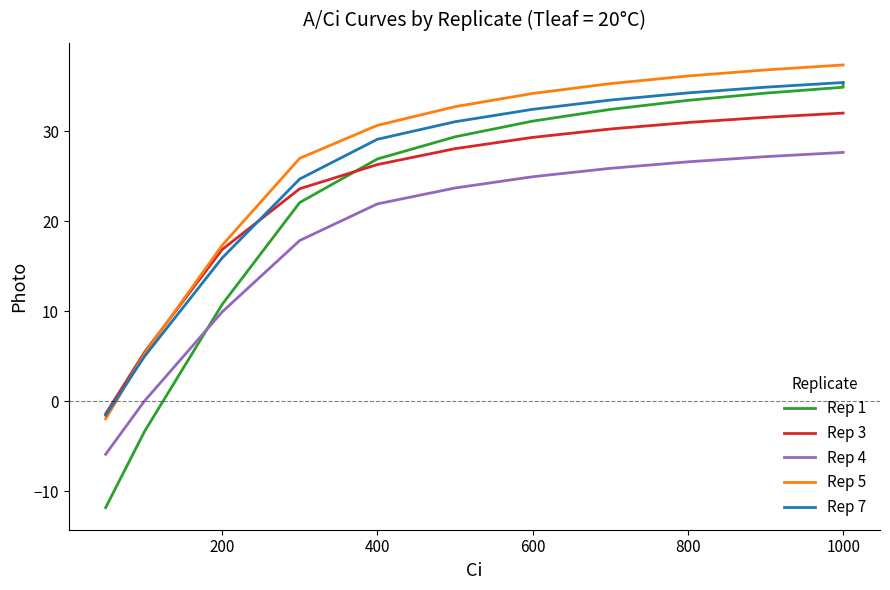

Which series has the widest spread of values?

Rep 1